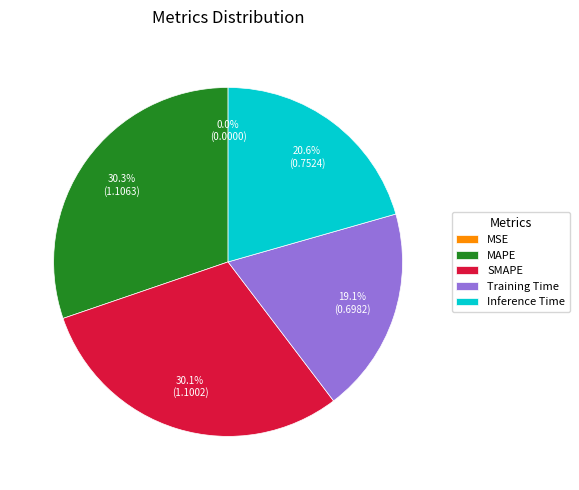

To the nearest percent, what is the difference between the largest and smallest slice percentages?

30%